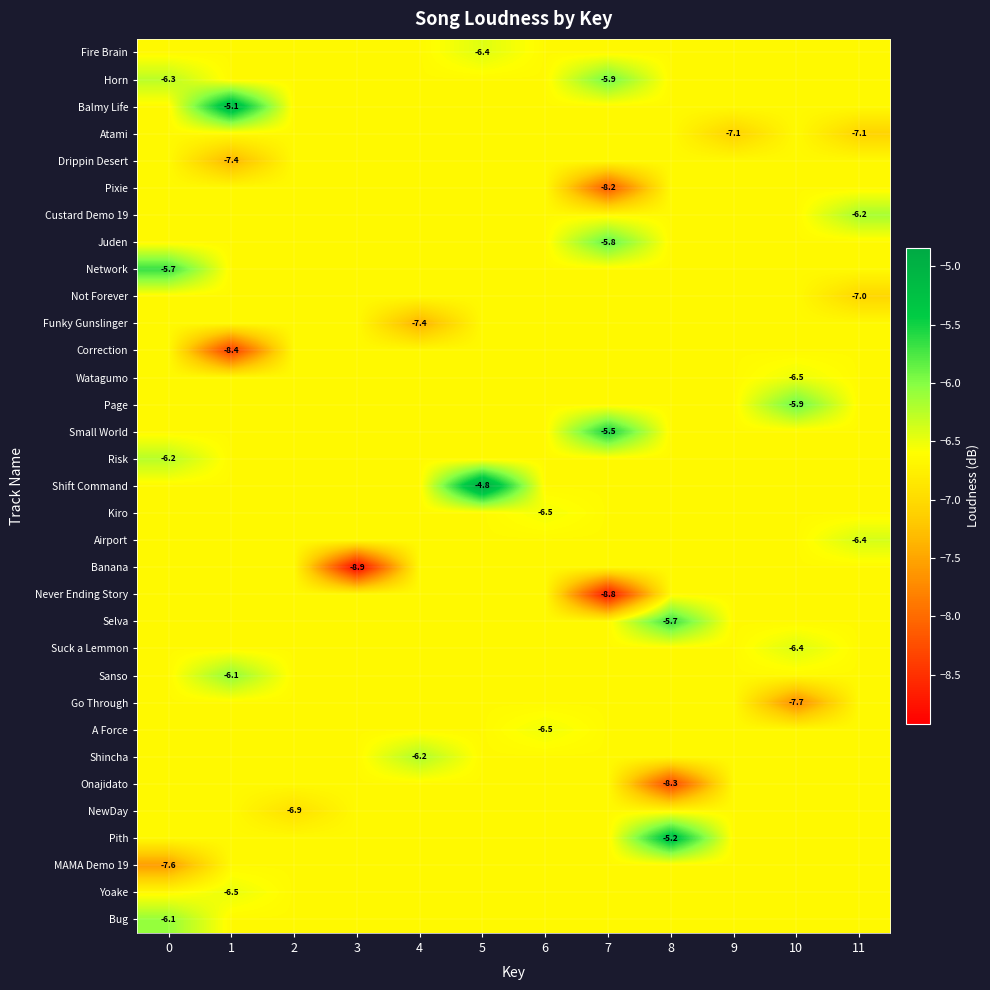

What is the spread (max minus min) of values at 1?

3.4